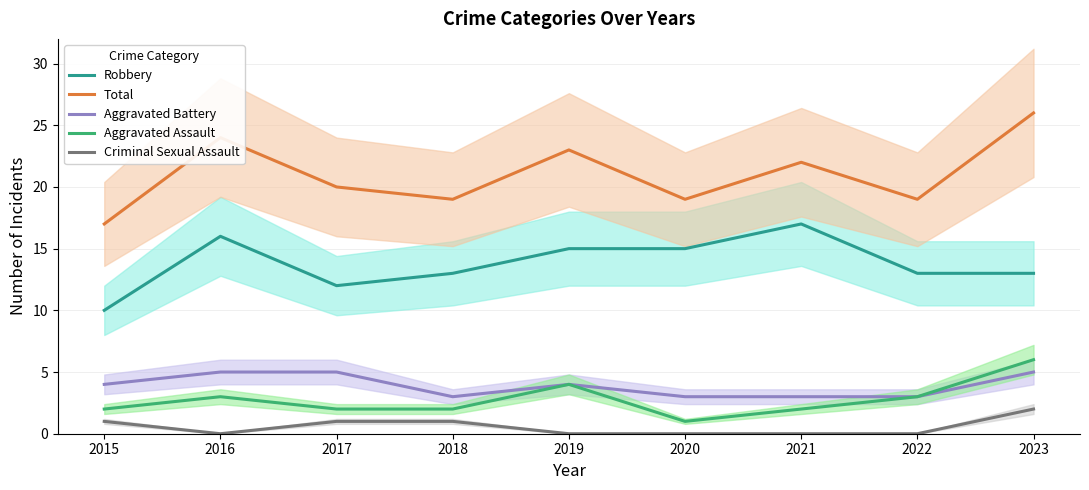

Count the number of data series in this chart.

5